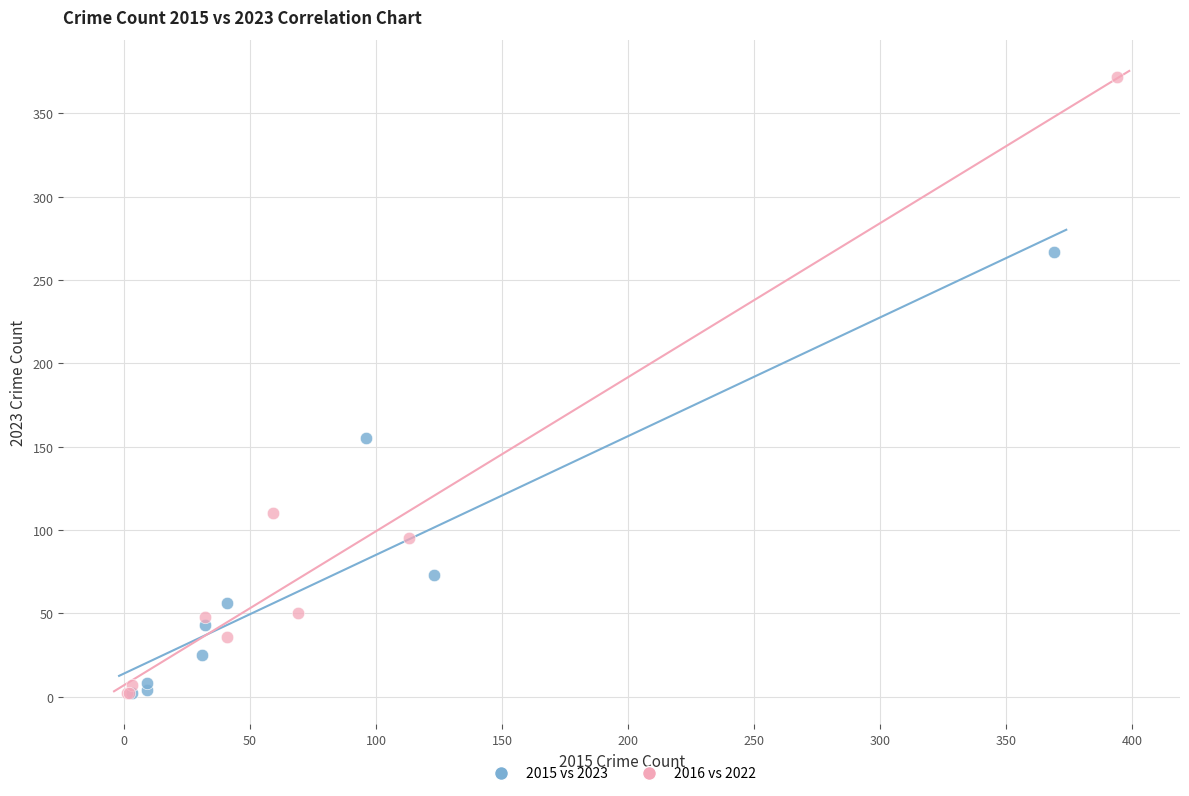

What are all the series names shown in the legend?

2015 vs 2023, 2016 vs 2022